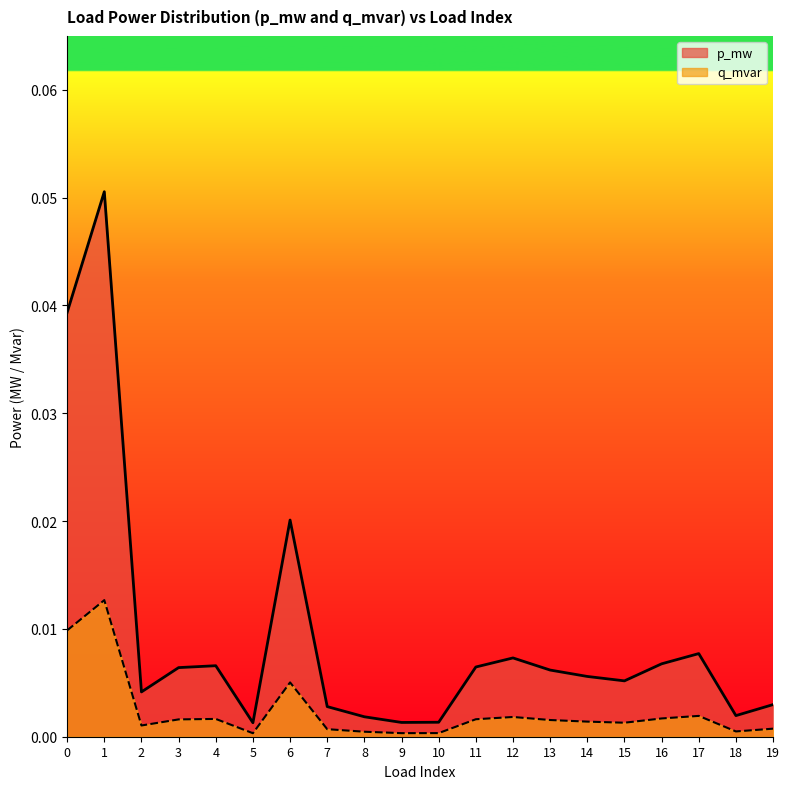

Reading left to right, transcribe all the data shown in this chart.

p_mw: 0=0.0	1=0.1	2=0.0	3=0.0	4=0.0	5=0.0	6=0.0	7=0.0	8=0.0	9=0.0	10=0.0	11=0.0	12=0.0	13=0.0	14=0.0	15=0.0	16=0.0	17=0.0	18=0.0	19=0.0
q_mvar: 0=0.0	1=0.0	2=0.0	3=0.0	4=0.0	5=0.0	6=0.0	7=0.0	8=0.0	9=0.0	10=0.0	11=0.0	12=0.0	13=0.0	14=0.0	15=0.0	16=0.0	17=0.0	18=0.0	19=0.0